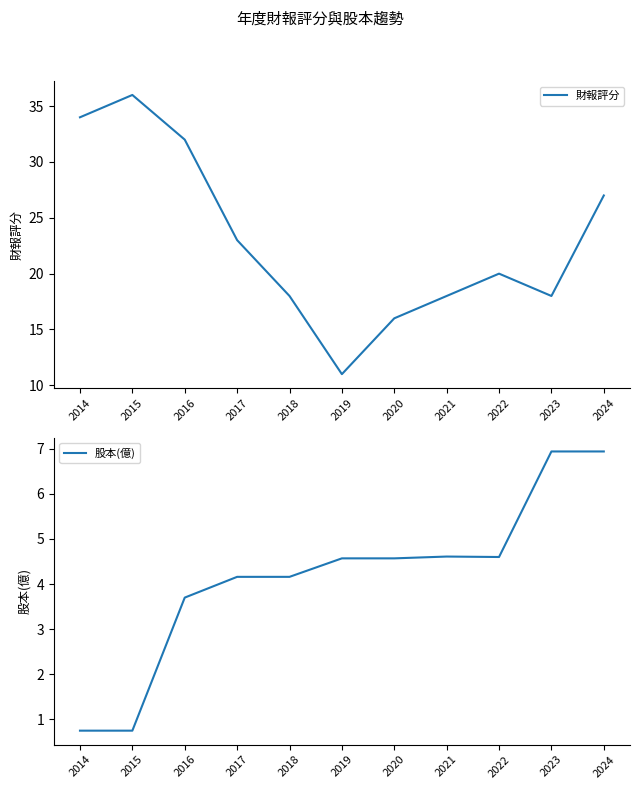

What are all the series names shown in the legend?

財報評分, 股本(億)